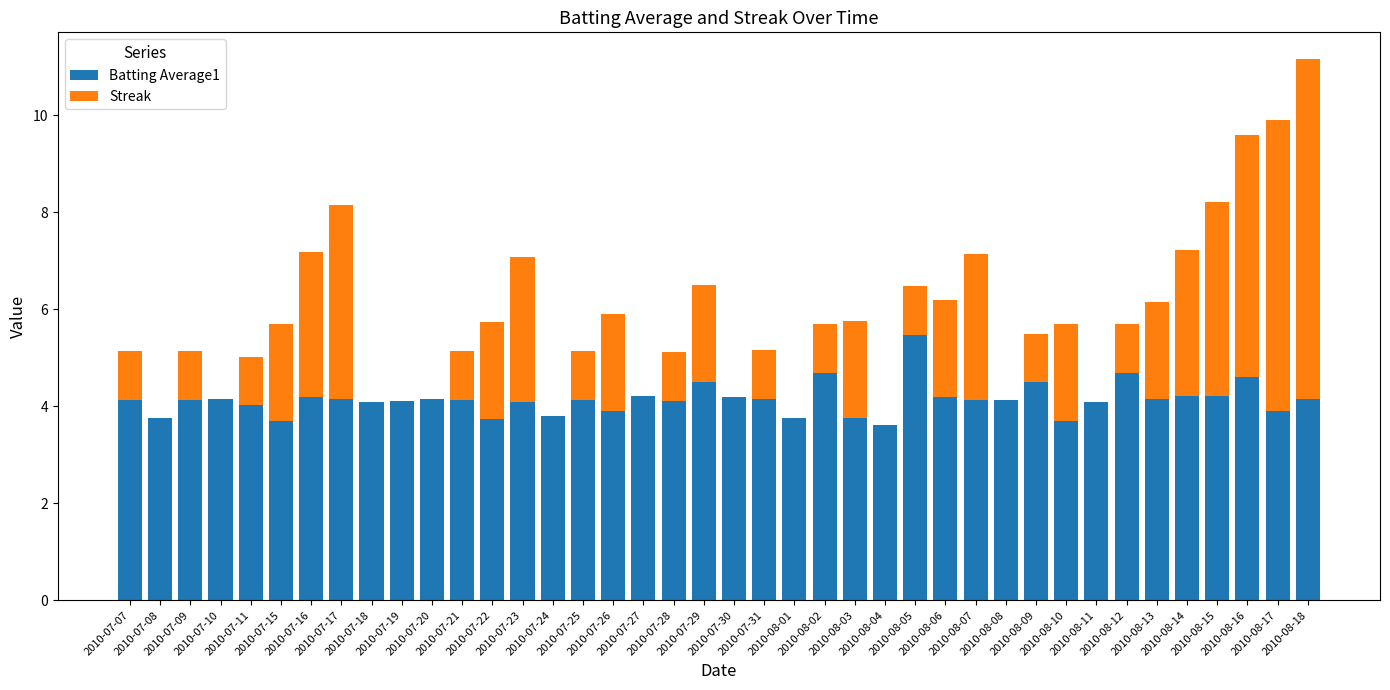

What is the difference between the second highest and minimum values in the Batting Average1 series?

1.1